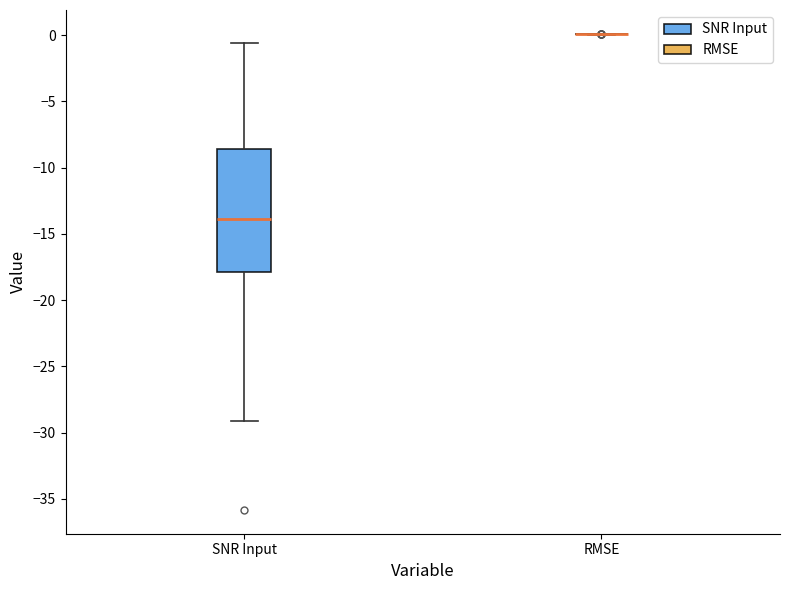

Reading left to right, read every box against the y-axis: the position of its median line, the range the box covers, and the ends of its whiskers. The values are not printed on the chart, so give them approximately, as read against the axis.

SNR Input: median -14.0, box -18.0 to -8.5, whiskers -29.0 to -0.5
RMSE: box collapsed to a line at 0.0, whiskers 0.0 to 0.0